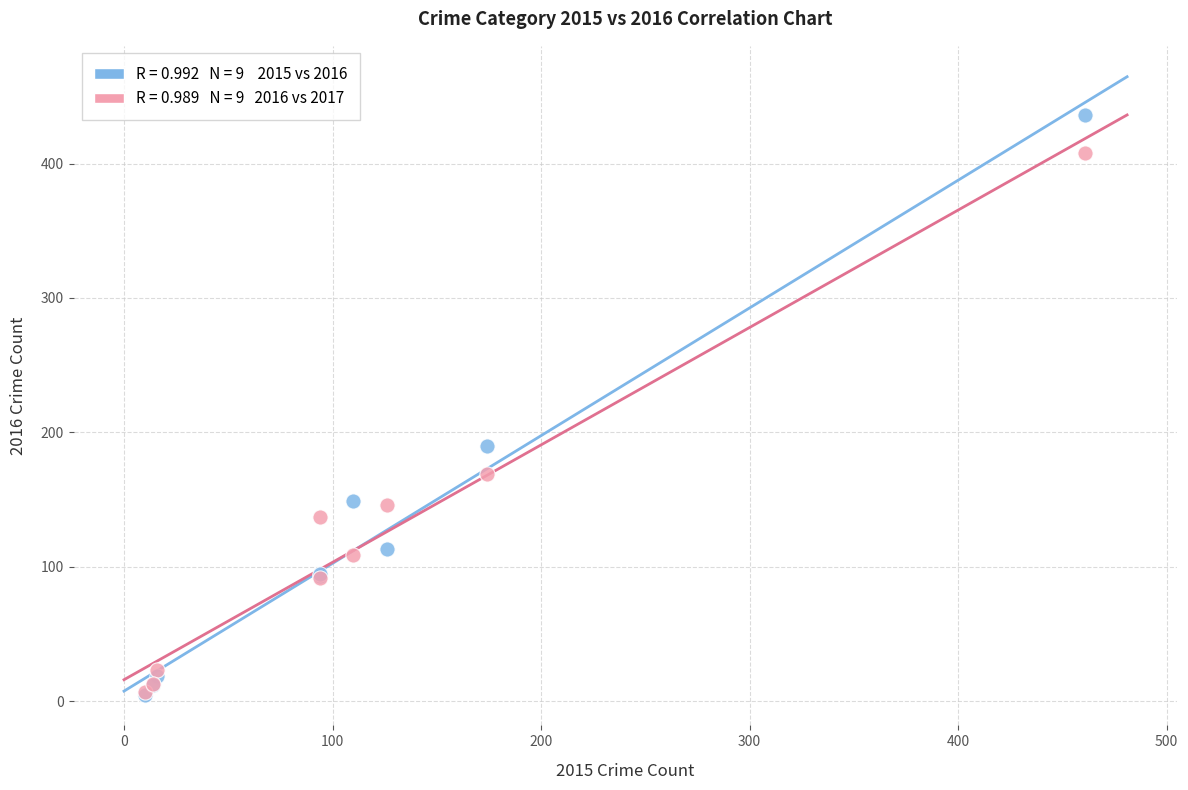

Across all series, what Y value is closest to 220?

190